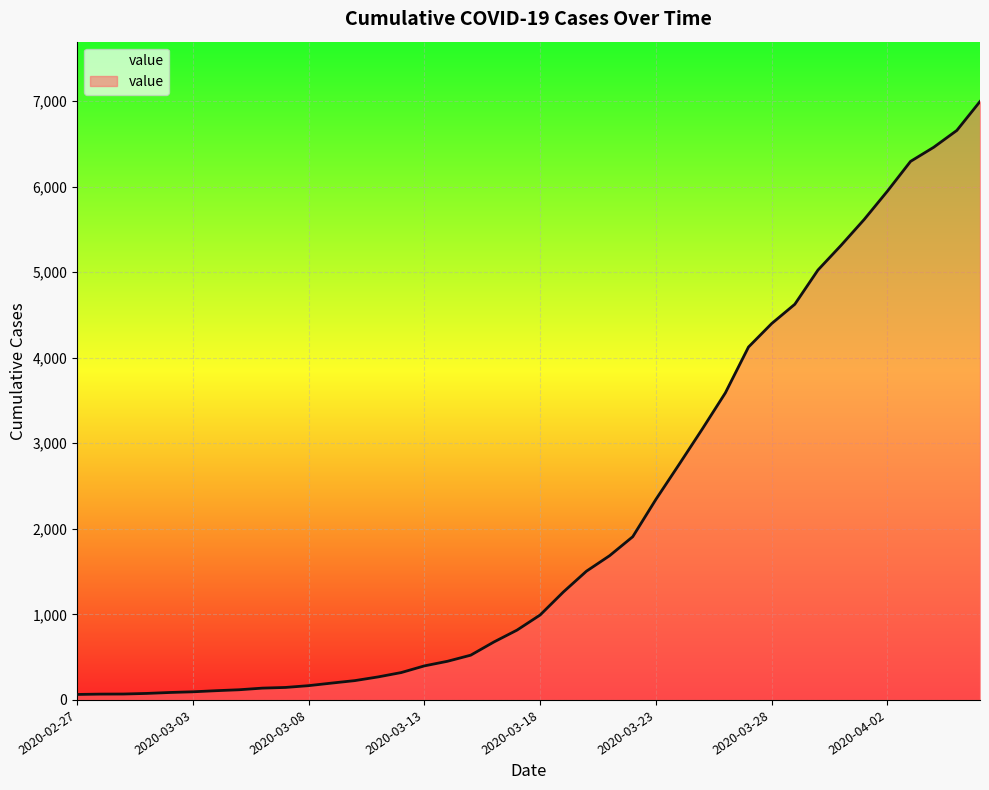

How many values are below 993?

20